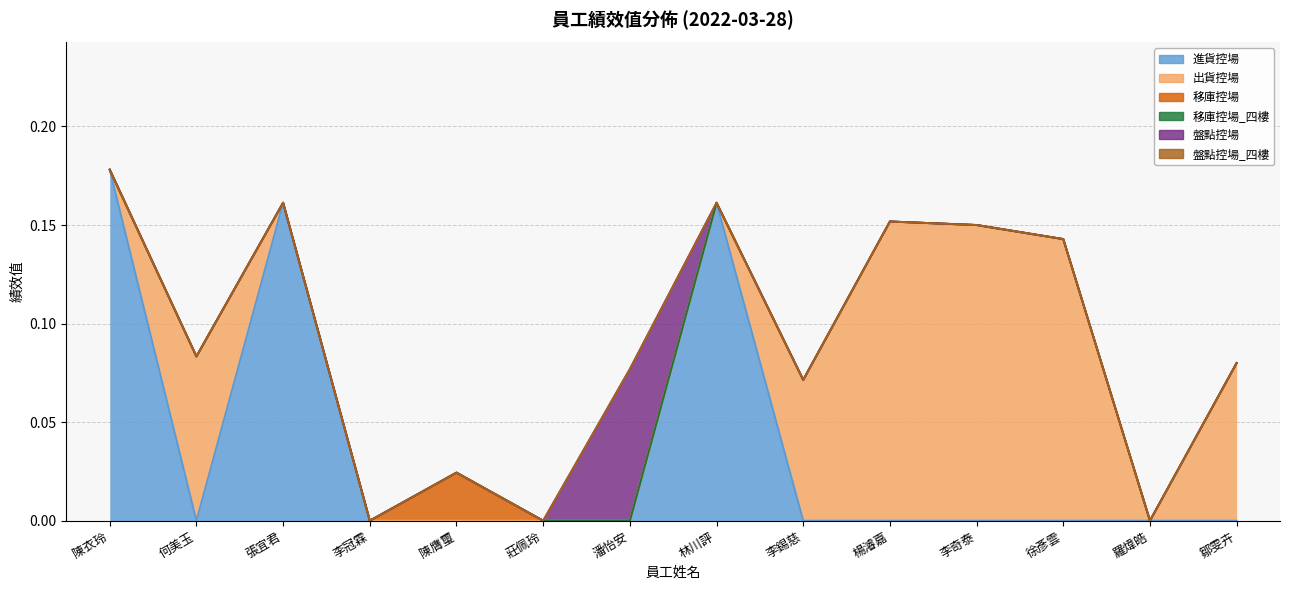

What is the label of the 6th point from the right?

李錫慈